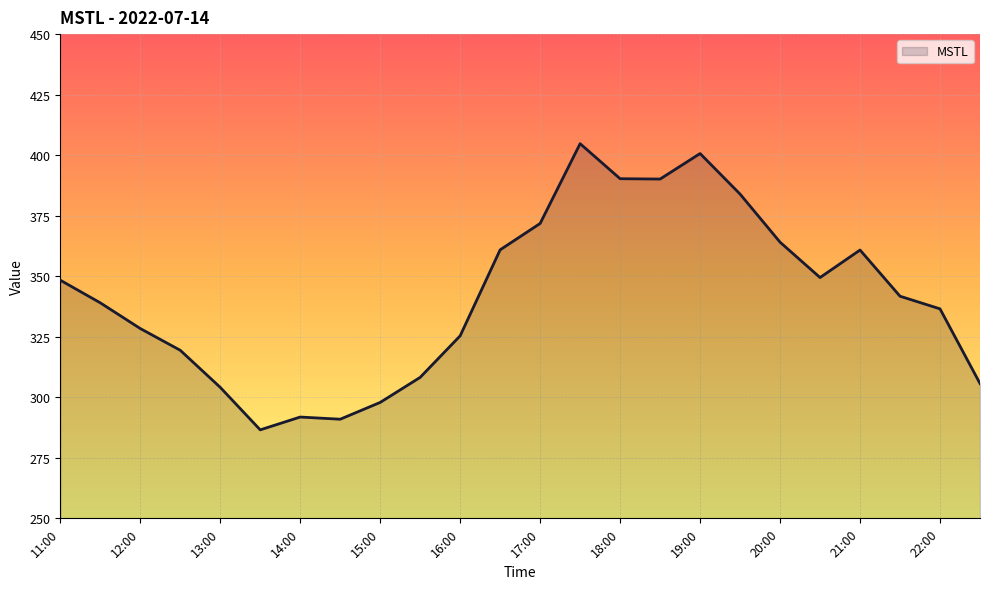

What is the maximum value shown in the chart?

404.7